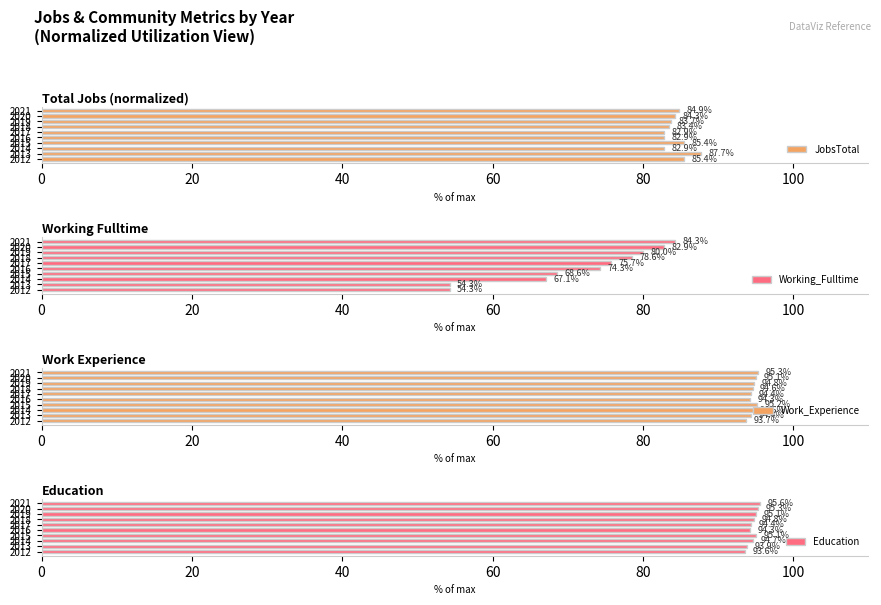

Are the bars horizontal?

Yes